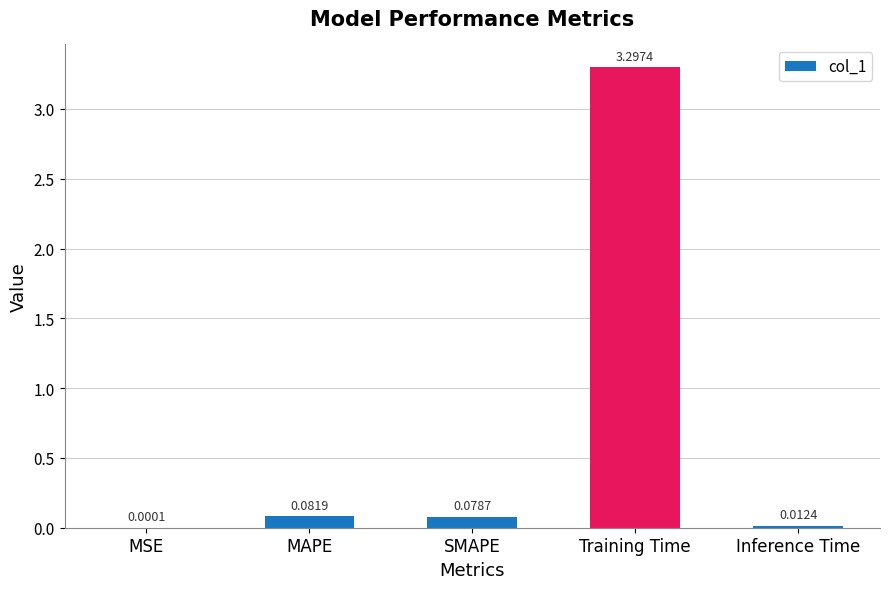

At which category does the chart reach its peak across all series?

Training Time